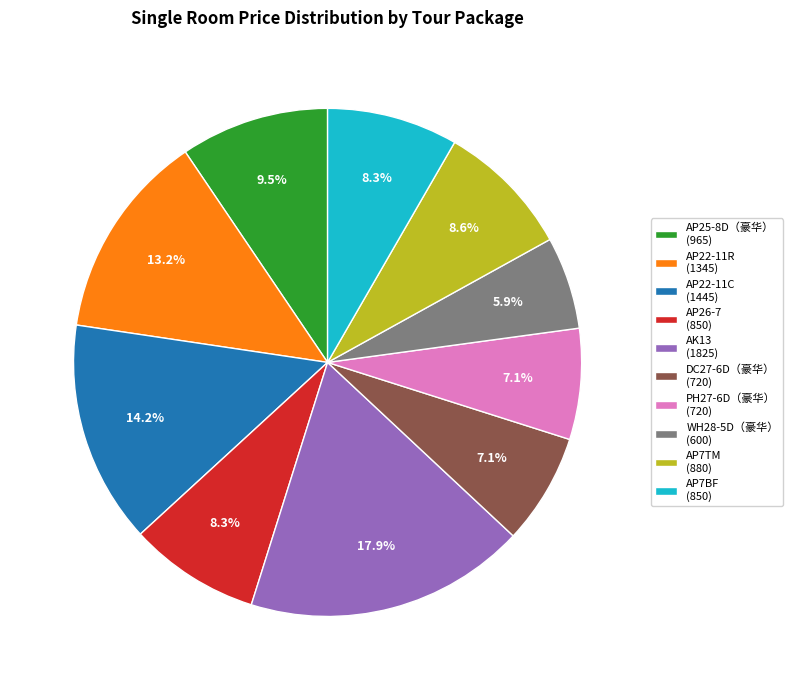

To the nearest percent, what is the average slice percentage?

10%